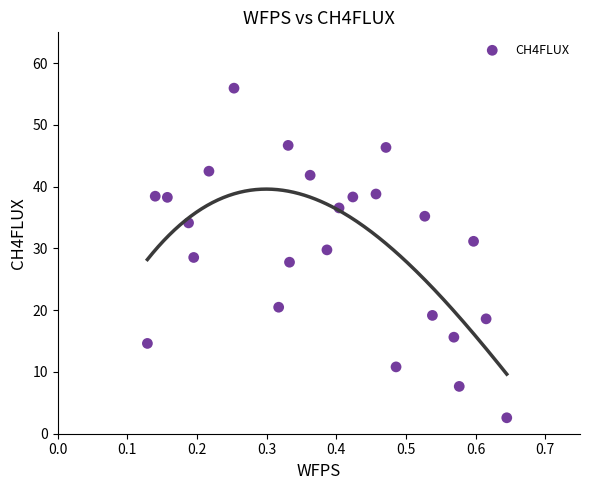

What is the range of X values (max minus min)?

0.5